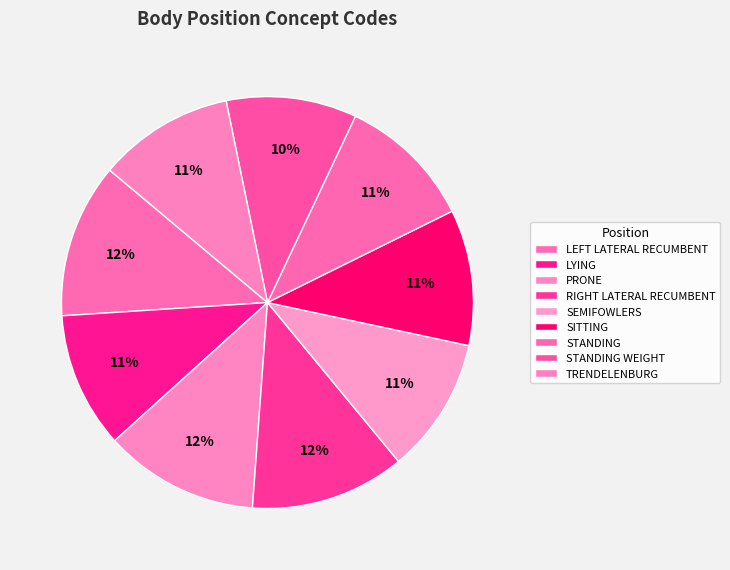

True or false: STANDING accounts for 2% of the total.

False